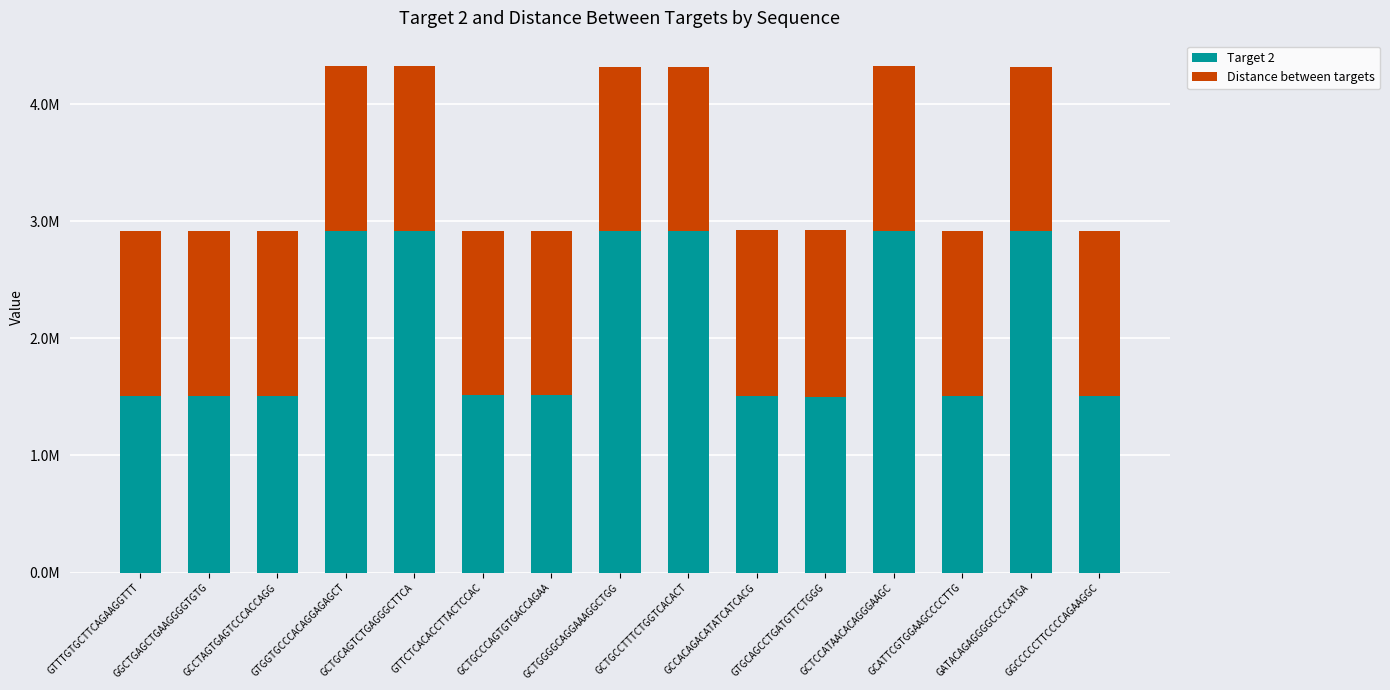

The value of Distance between targets at GTTTGTGCTTCAGAAGGTTT is 390996. True or false?

False